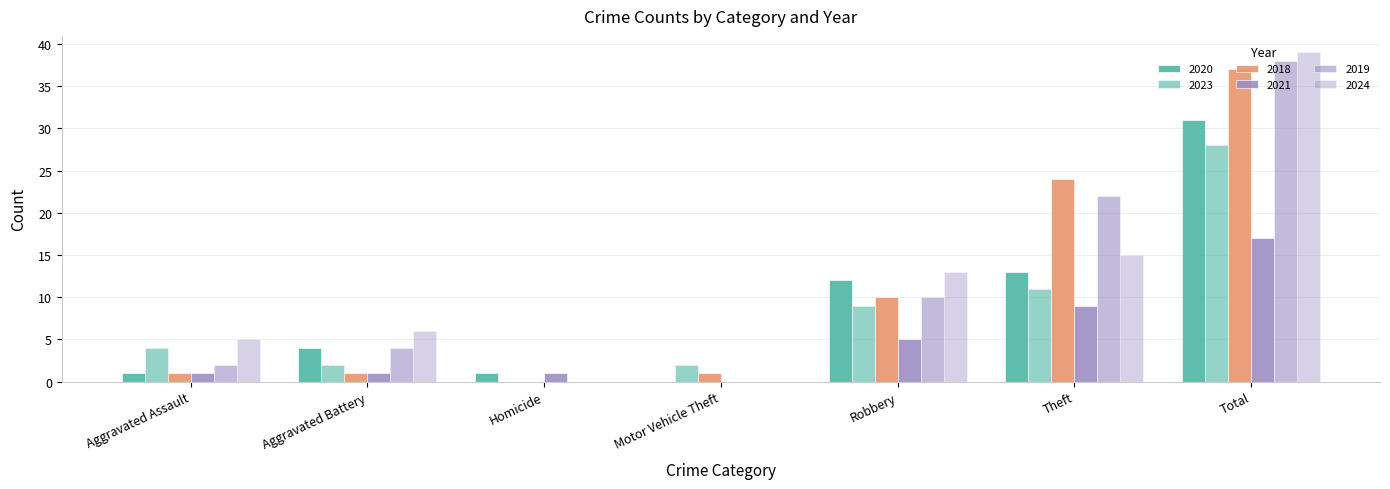

How many values in 2020 are above zero?

6